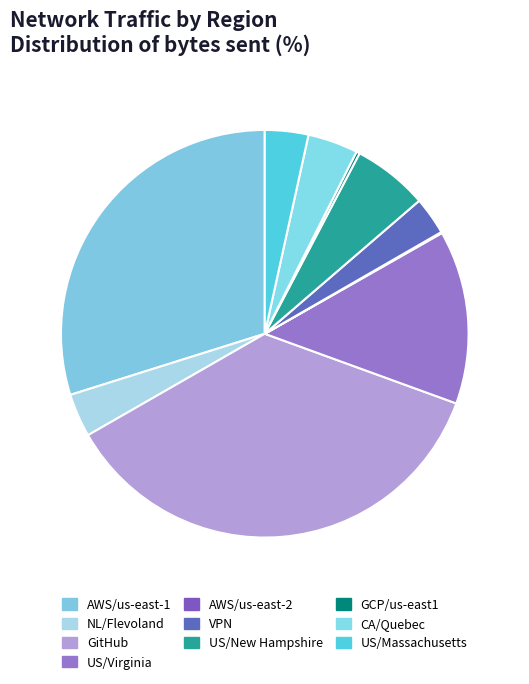

What is the ratio of the value at US/Massachusetts to the value at US/Virginia?

0.3